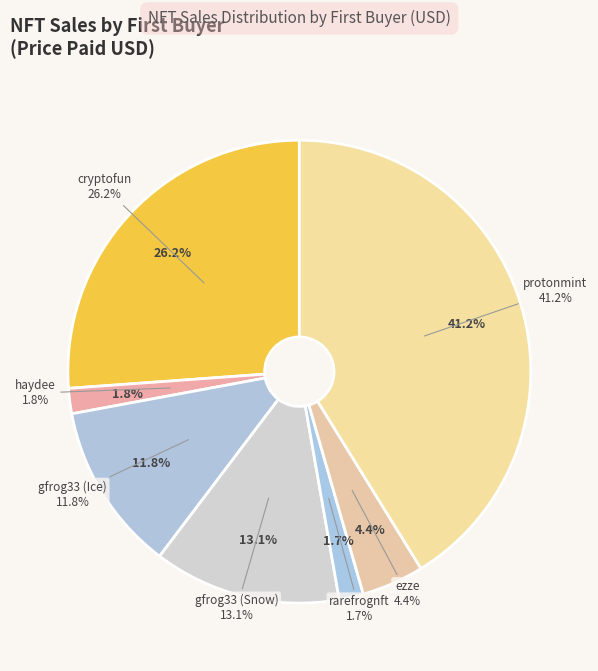

Rank the categories by value from highest to lowest.

protonmint, cryptofun, gfrog33 (Snow), gfrog33 (Ice), ezze, haydee, rarefrognft